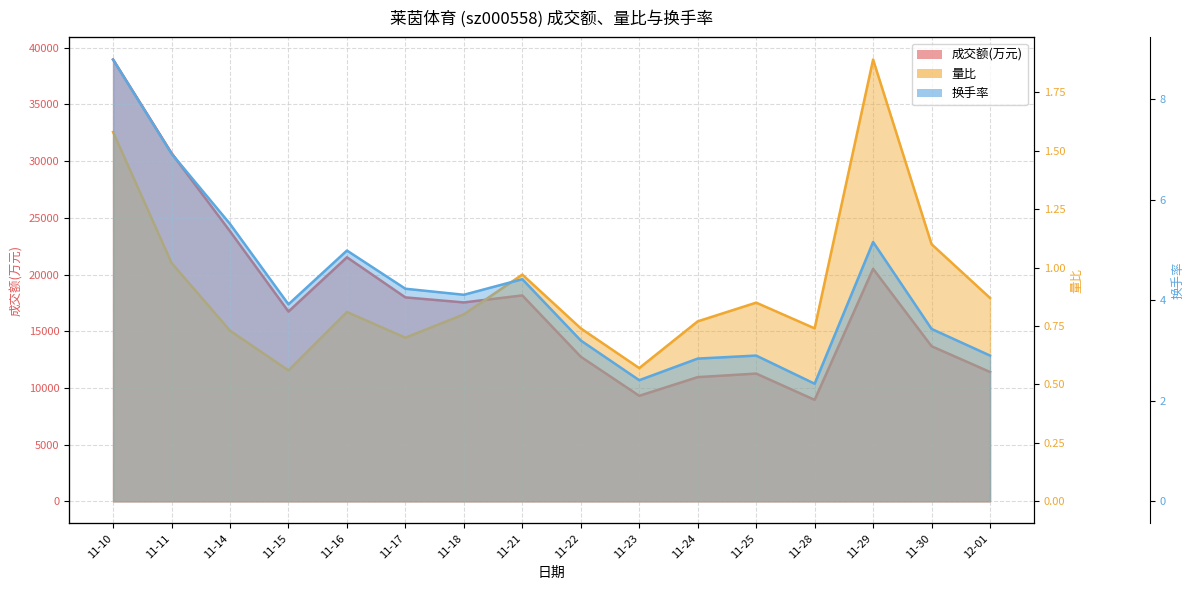

Which series has the largest range (max minus min)?

成交额(万元)